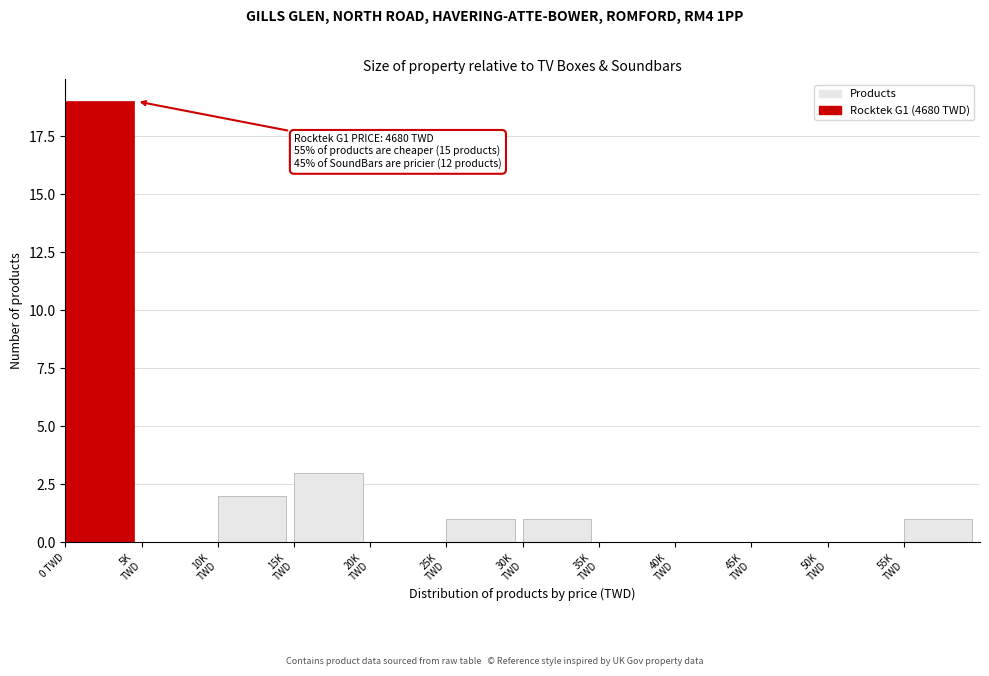

True or false: the data shows 19 at 0 TWD.

True